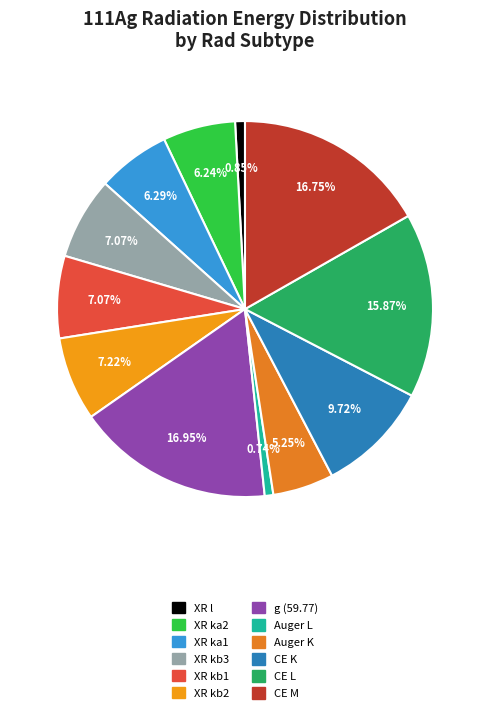

Does Auger L account for over 50% of the chart?

No